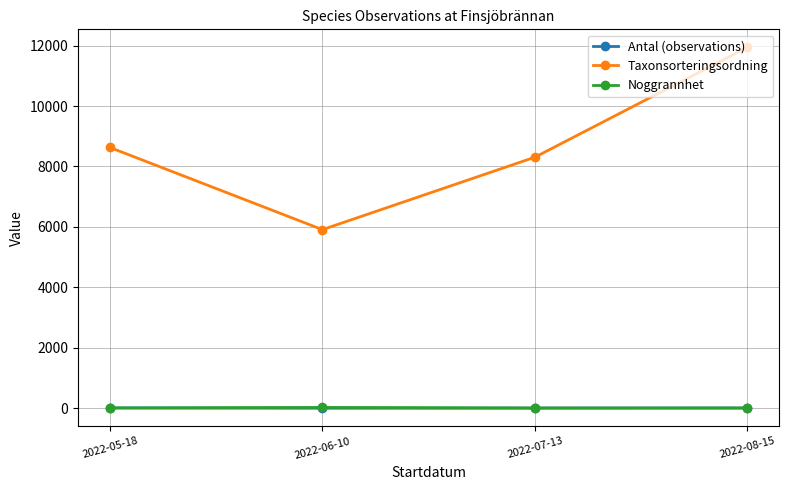

What are all the series names shown in the legend?

Antal (observations), Taxonsorteringsordning, Noggrannhet